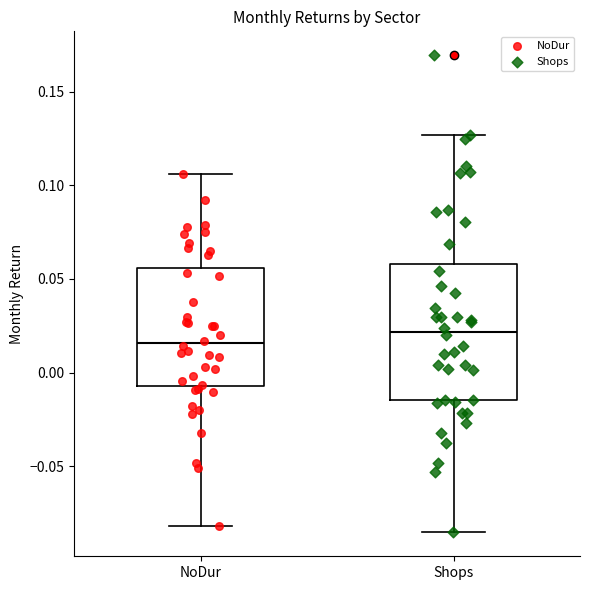

Which box has the highest median line?

Shops